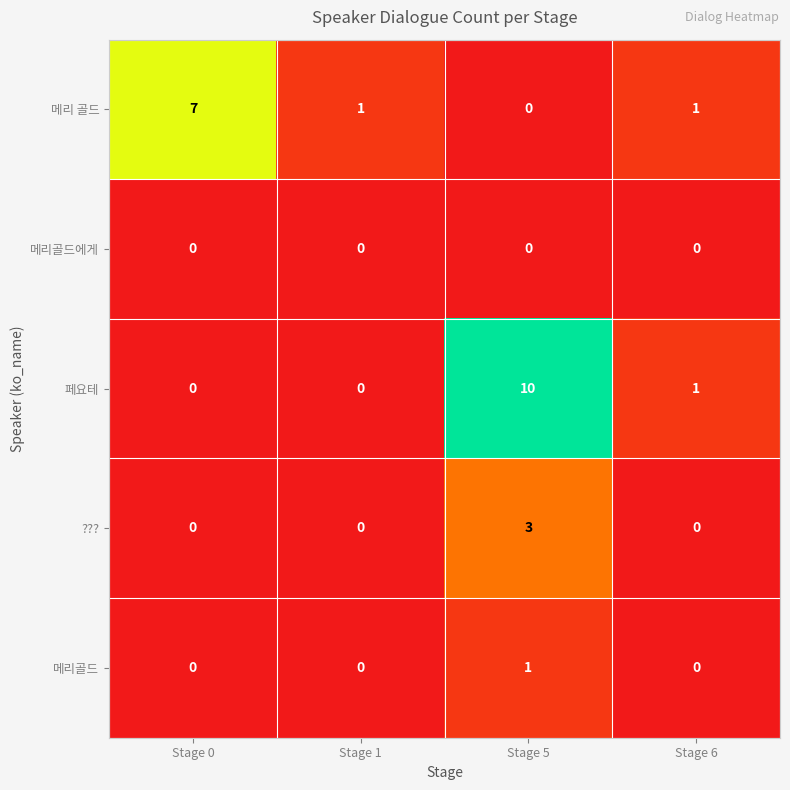

Which series has the largest total across all categories?

페요테